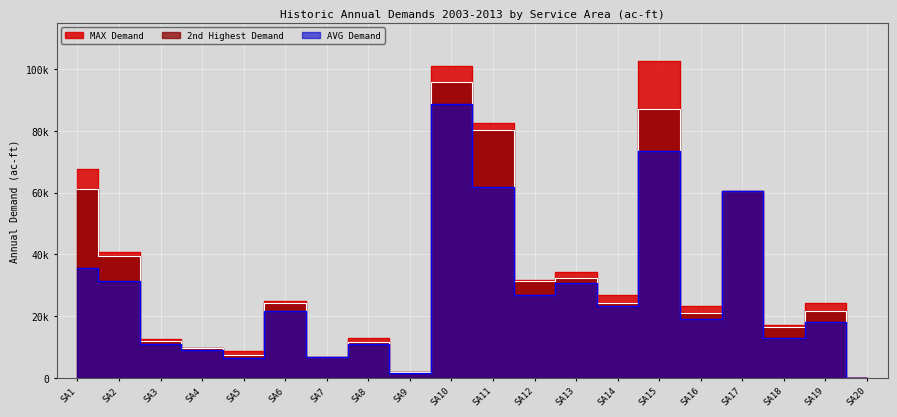

How many series are shown in this chart?

3